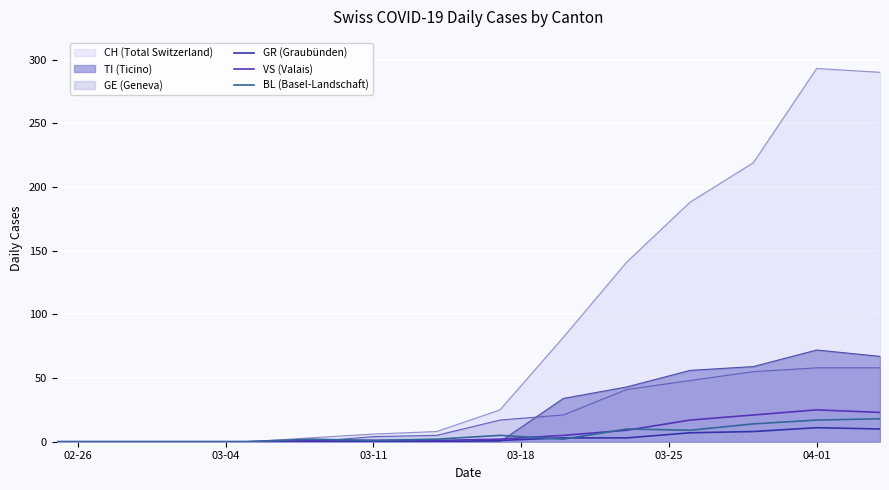

What position from the left is 03-11?

6